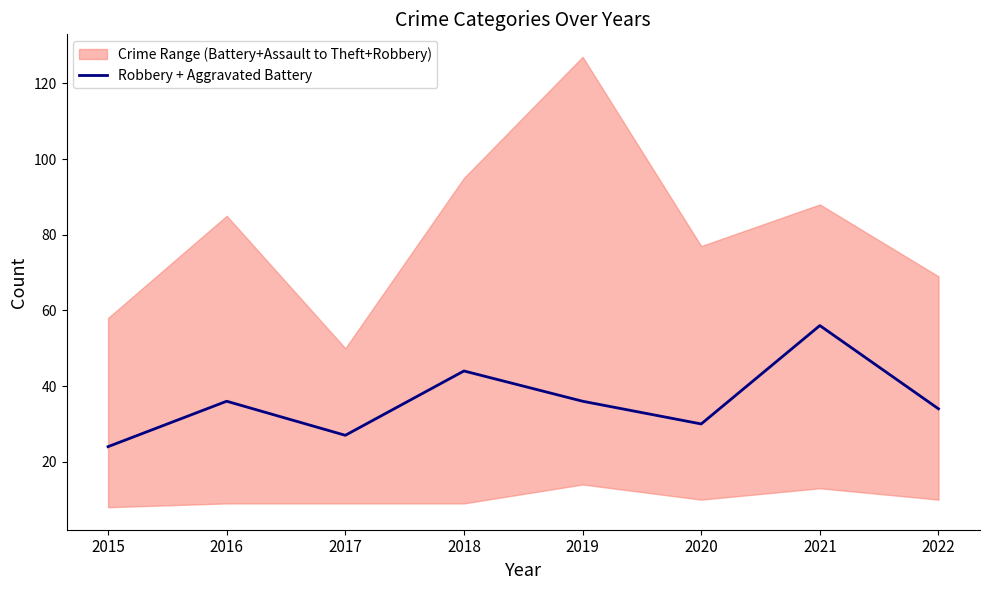

How many values are below 36?

4